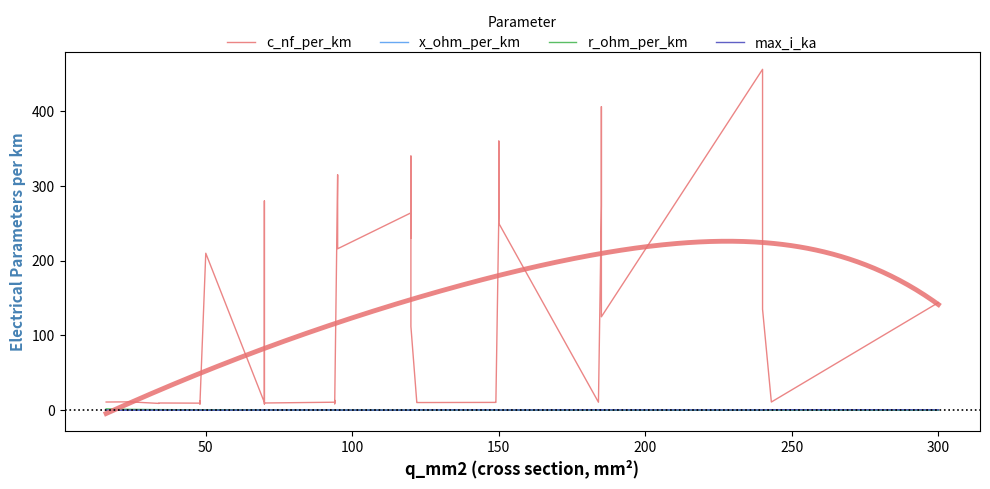

Reading right to left, what are all the values shown in this chart?

c_nf_per_km: 144.0	11.0	135.0	304.0	456.0	125.0	406.0	273.0	10.8	250.0	360.0	261.0	11.2	10.5	10.3	11.1	112.0	340.0	230.0	264.0	216.0	315.0	10.0	8.7	13.2	10.8	9.7	8.4	190.0	280.0	10.4	210.0	8.0	10.1	12.2	9.5	9.7	9.2	11.2	11.0
x_ohm_per_km: 0.1	0.3	0.1	0.1	0.1	0.2	0.1	0.1	0.3	0.1	0.1	0.1	0.3	0.3	0.3	0.3	0.2	0.1	0.1	0.1	0.1	0.1	0.3	0.4	0.3	0.3	0.4	0.5	0.1	0.1	0.3	0.1	0.5	0.3	0.3	0.4	0.4	0.4	0.3	0.3
r_ohm_per_km: 0.1	0.1	0.1	0.1	0.1	0.1	0.2	0.2	0.2	0.2	0.2	0.2	0.2	0.2	0.2	0.2	0.2	0.3	0.3	0.2	0.3	0.3	0.3	0.3	0.3	0.3	0.4	0.4	0.4	0.4	0.4	0.6	0.6	0.6	0.6	0.6	0.8	0.8	1.2	1.9
max_i_ka: 0.6	0.6	0.5	0.4	0.4	0.5	0.4	0.4	0.5	0.3	0.3	0.3	0.5	0.5	0.4	0.4	0.4	0.3	0.3	0.2	0.3	0.2	0.3	0.3	0.3	0.3	0.3	0.3	0.2	0.2	0.3	0.1	0.2	0.2	0.2	0.2	0.2	0.2	0.1	0.1